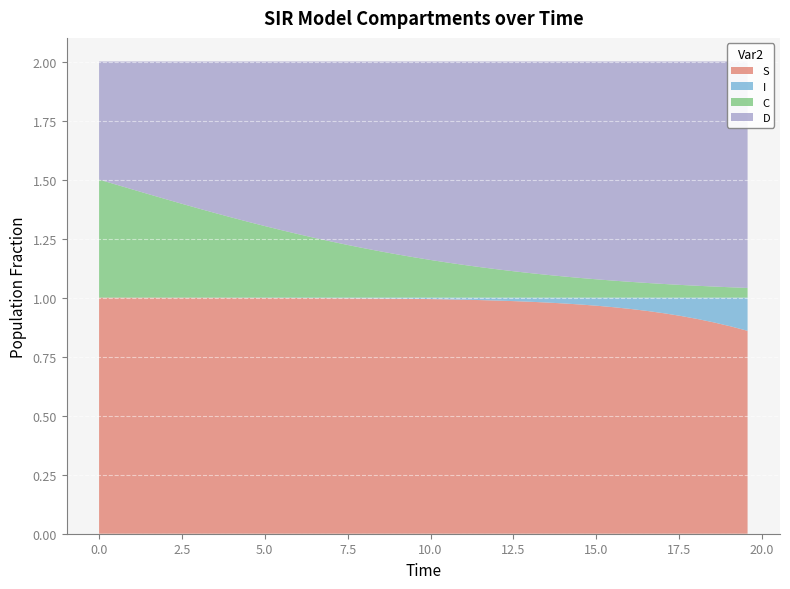

Reading left to right, extract all data points from this chart.

S: 1.0	1.0	1.0	1.0	1.0	1.0	1.0	1.0	1.0	1.0	1.0	1.0	1.0	1.0	1.0	1.0	1.0	1.0	1.0	1.0	1.0	1.0	1.0	1.0	1.0	1.0	1.0	1.0	1.0	1.0	1.0	1.0	1.0	0.9	0.9	0.9	0.9	0.9	0.9	0.9
I: 0.0	0.0	0.0	0.0	0.0	0.0	0.0	0.0	0.0	0.0	0.0	0.0	0.0	0.0	0.0	0.0	0.0	0.0	0.0	0.0	0.0	0.0	0.0	0.0	0.0	0.0	0.0	0.0	0.0	0.0	0.0	0.0	0.0	0.1	0.1	0.1	0.1	0.1	0.1	0.1
C: 0.5	0.5	0.5	0.4	0.4	0.4	0.4	0.4	0.3	0.3	0.3	0.3	0.3	0.3	0.2	0.2	0.2	0.2	0.2	0.2	0.2	0.1	0.1	0.1	0.1	0.1	0.1	0.1	0.1	0.1	0.1	0.1	0.1	0.1	0.1	0.1	0.1	0.0	0.0	0.0
D: 0.5	0.5	0.5	0.6	0.6	0.6	0.6	0.6	0.7	0.7	0.7	0.7	0.7	0.7	0.8	0.8	0.8	0.8	0.8	0.8	0.8	0.9	0.9	0.9	0.9	0.9	0.9	0.9	0.9	0.9	0.9	0.9	0.9	0.9	0.9	0.9	0.9	1.0	1.0	1.0